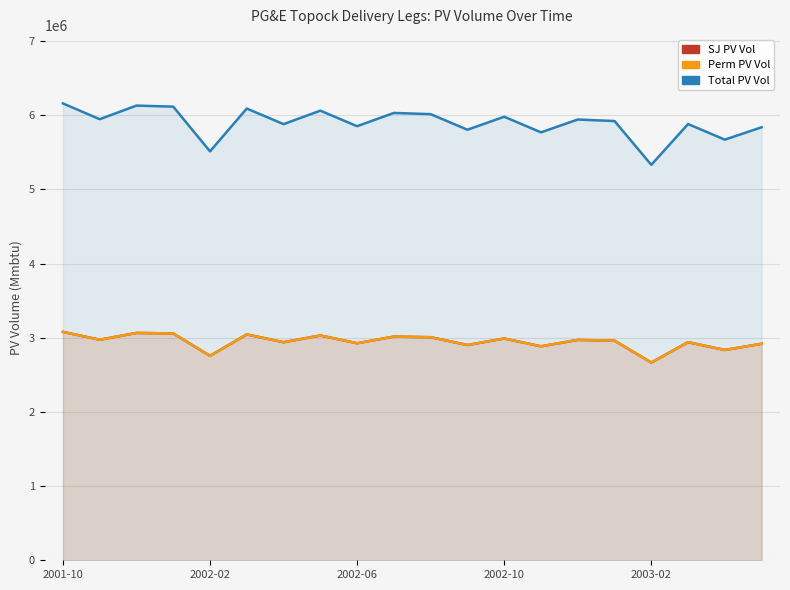

What is the spread (max minus min) of values at 6?

2940674.4